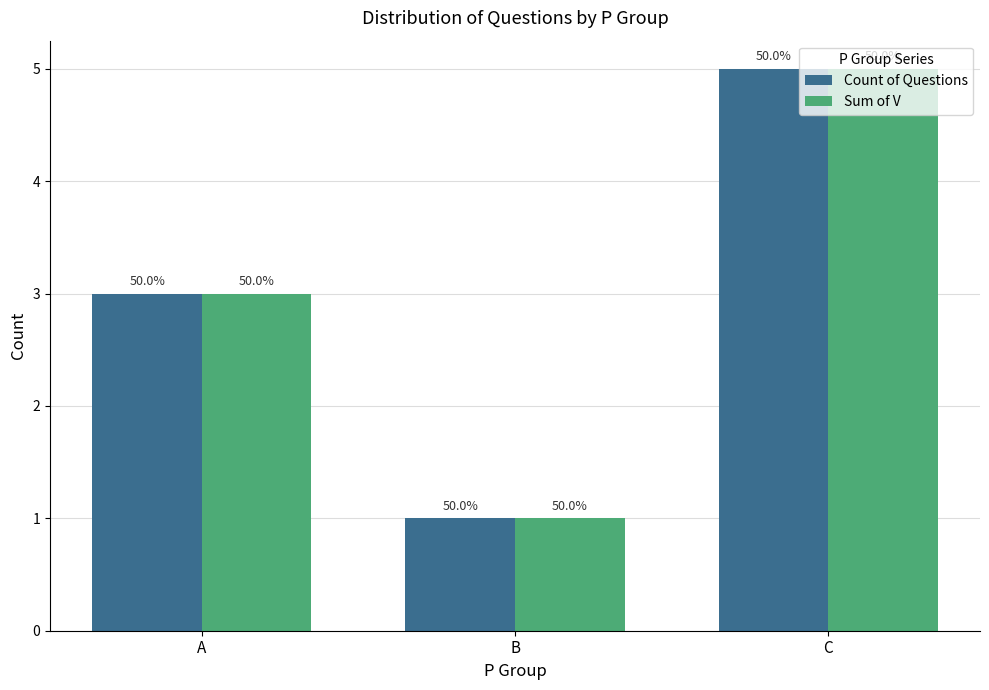

At which label does Count of Questions reach its peak?

C